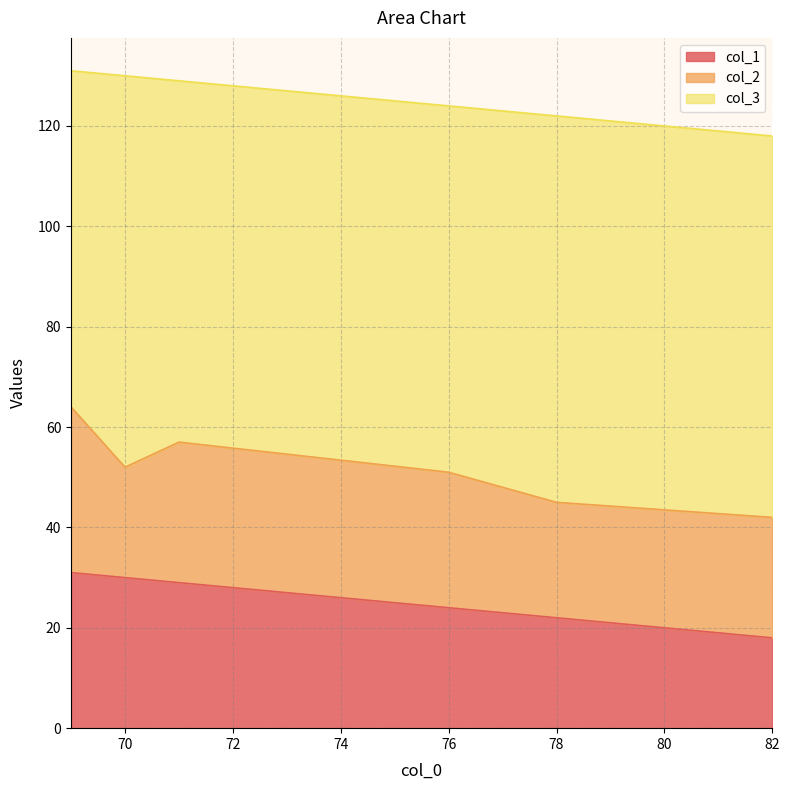

What is the spread (max minus min) of values at 76?

49